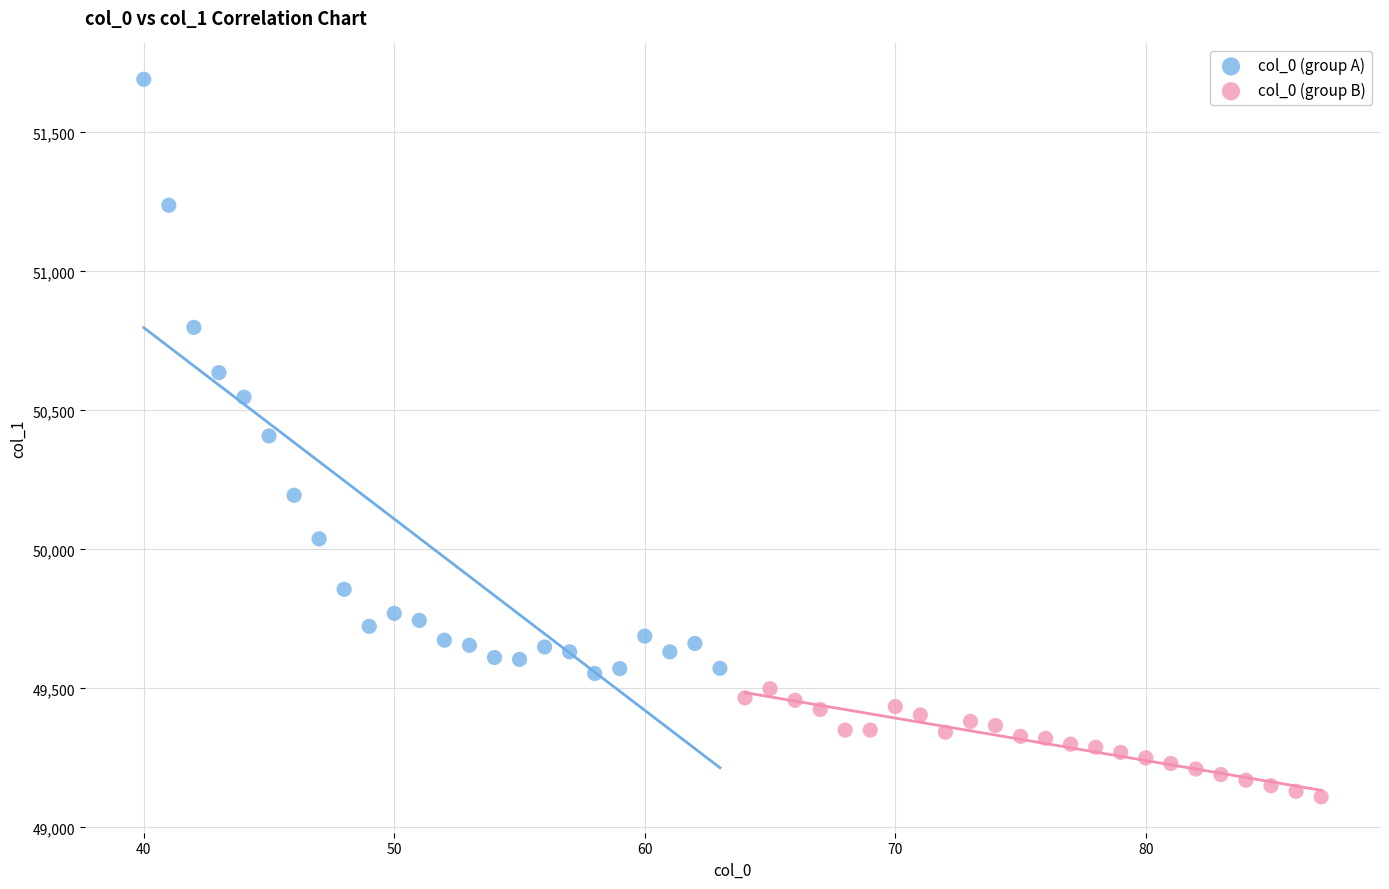

Which series contains the lowest Y value?

col_0 (group B)